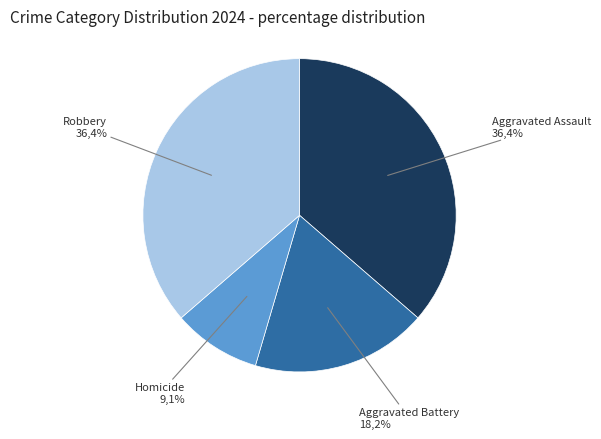

How many slices are in this pie chart?

4